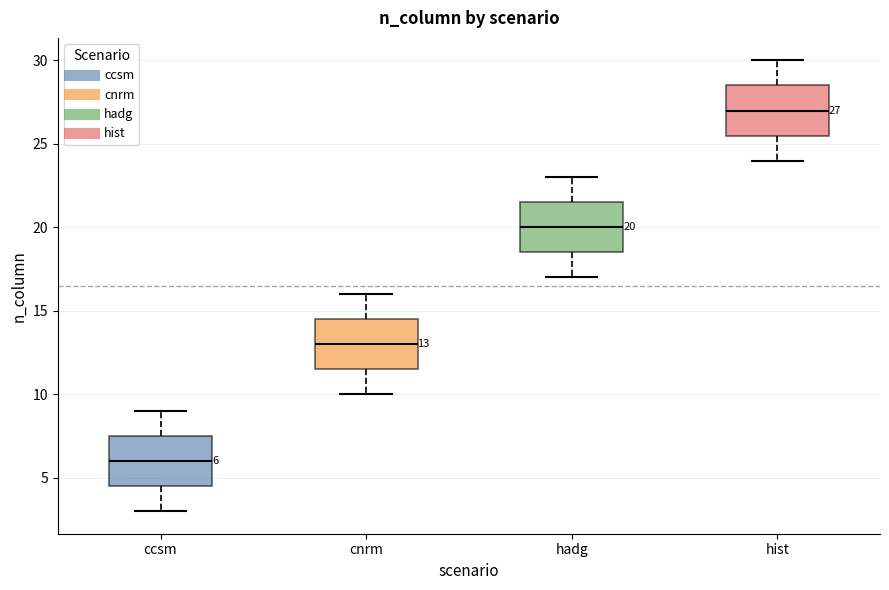

Which box's median line is the highest?

hist